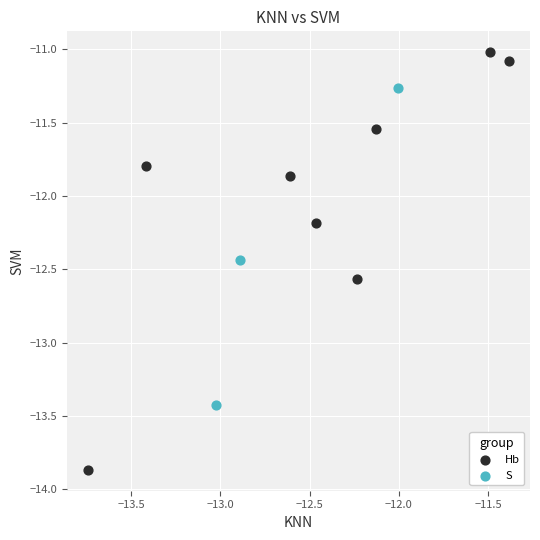

Which series has the largest Y range (max minus min)?

Hb